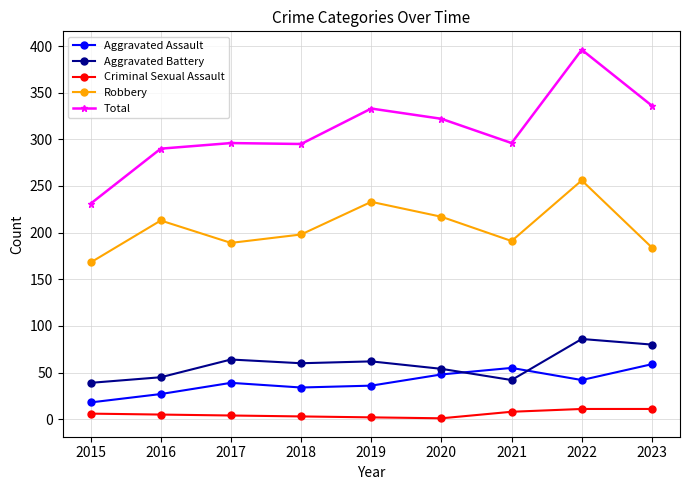

How many interior local valleys does the Robbery series have?

2